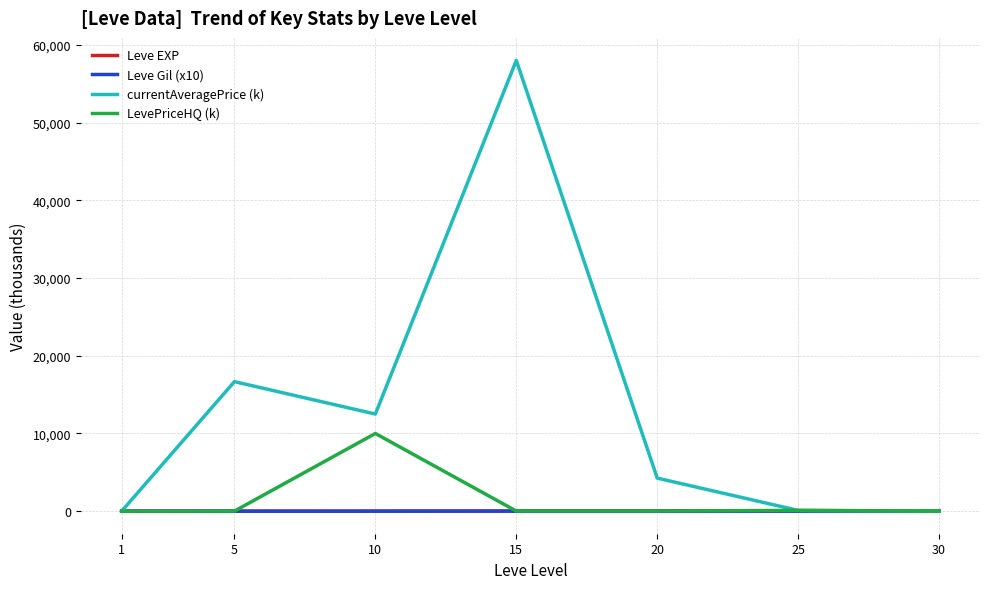

Which series has the largest total across all categories?

currentAveragePrice (k)